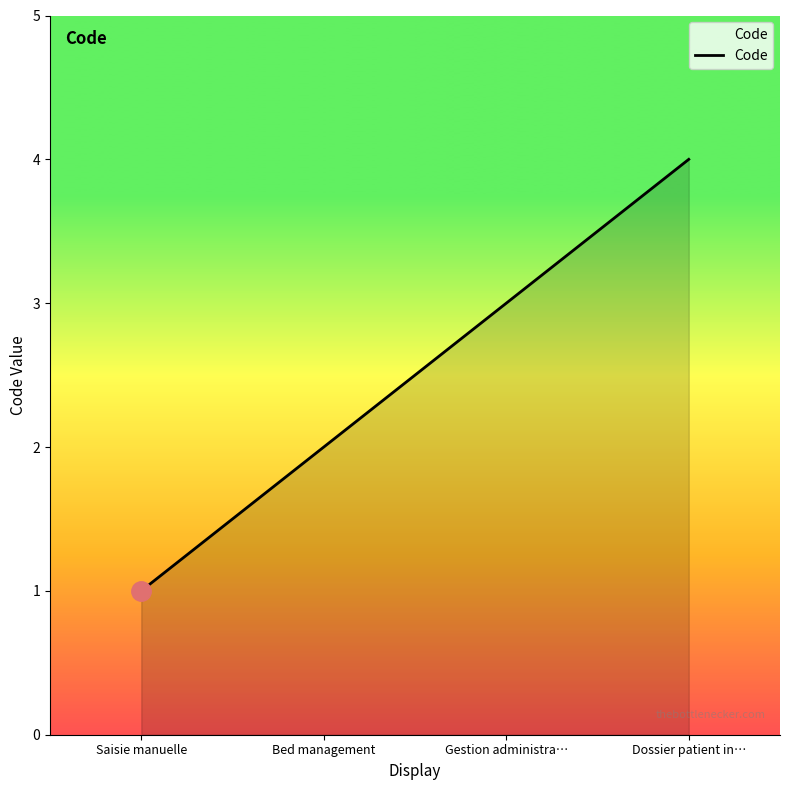

The value at Gestion administra… is 1. True or false?

False